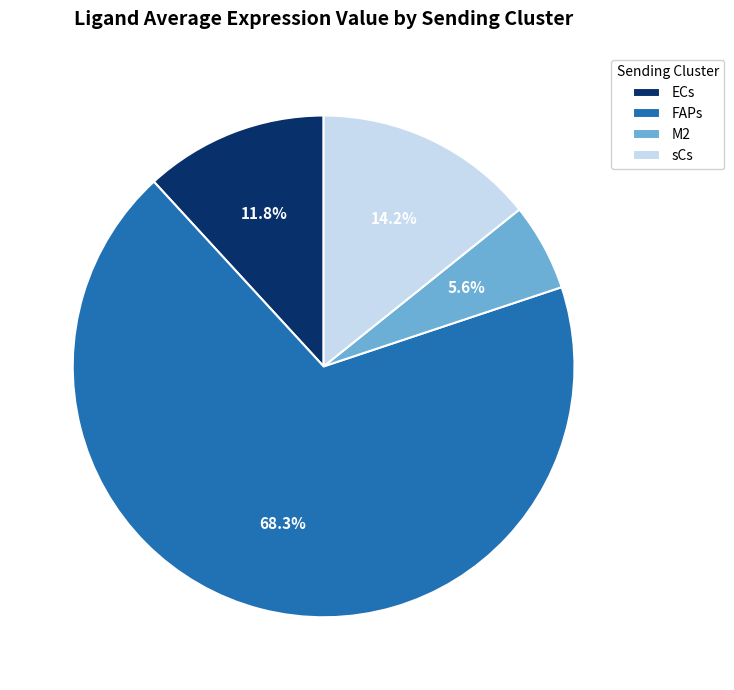

True or false: FAPs accounts for 61% of the total.

False